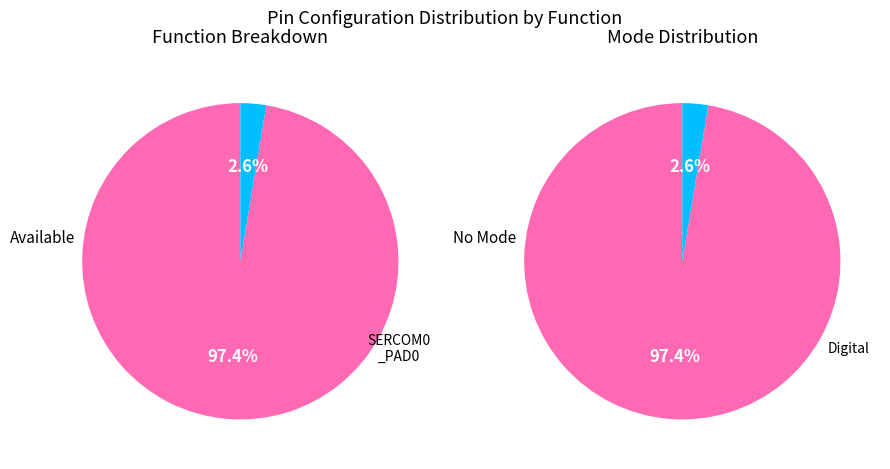

What is the change in value from Available to SERCOM0_PAD0?

-36